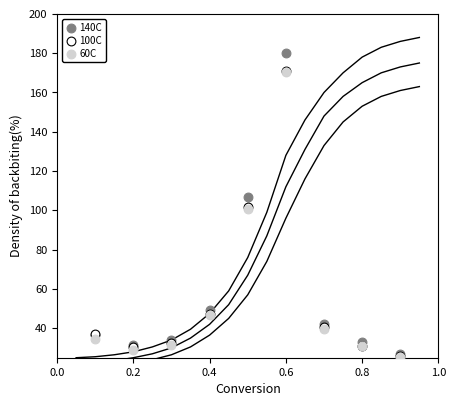

Which series reaches the maximum Y coordinate?

140C